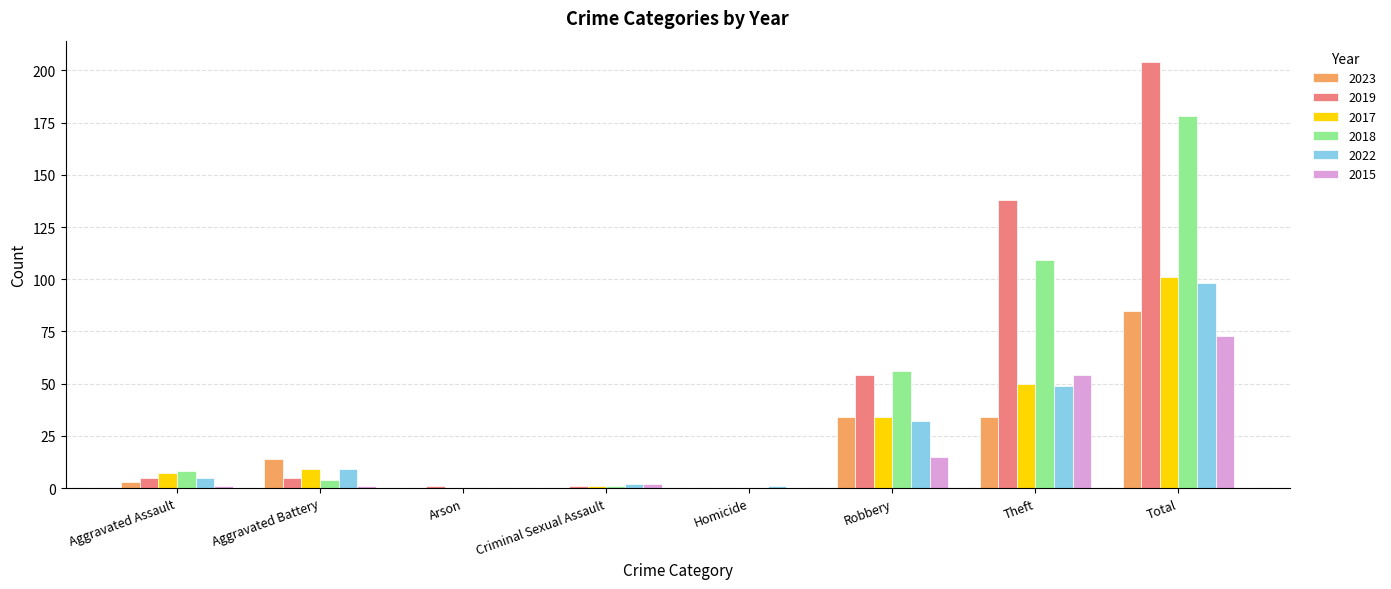

The 2023 series shows 0 at Arson. True or false?

True